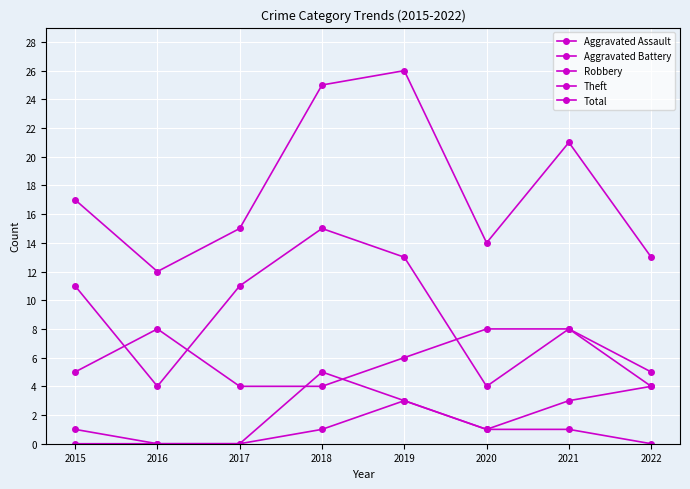

Which series has the largest total across all categories?

Total